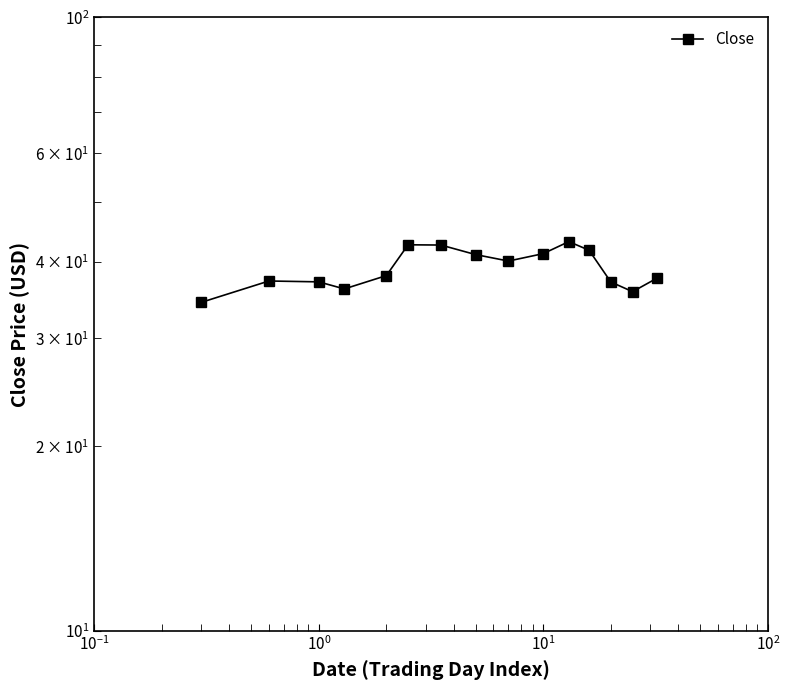

What is the difference between the maximum and minimum values?

8.8